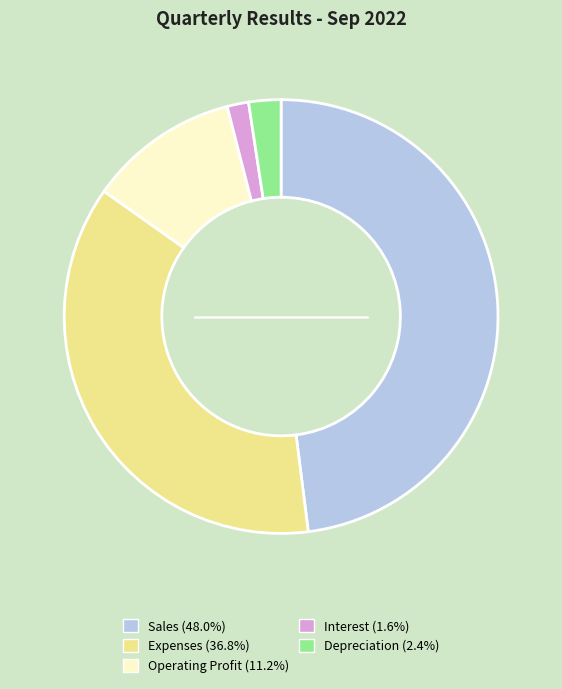

Is there any slice that represents more than half of the pie?

No